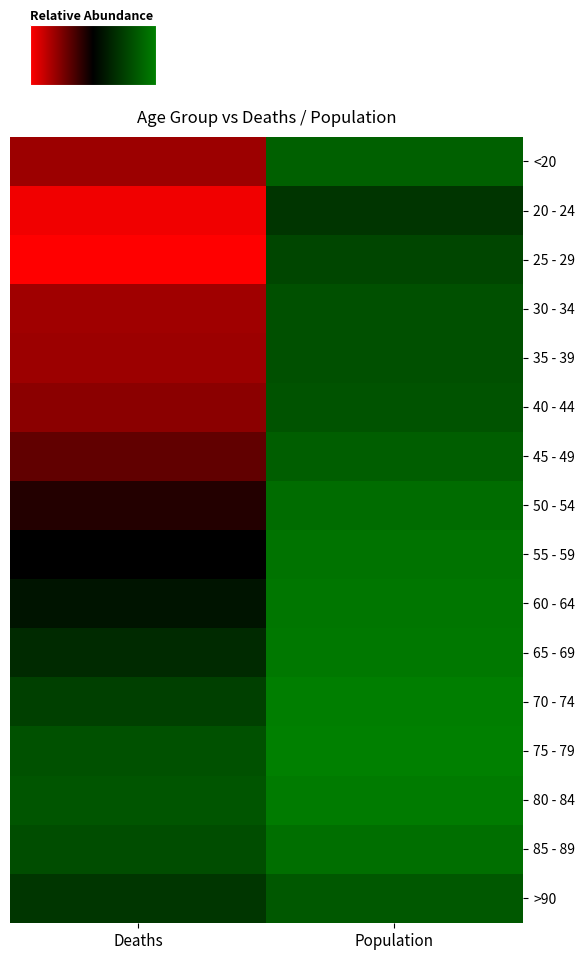

At which category is the sum across all series the highest?

Population